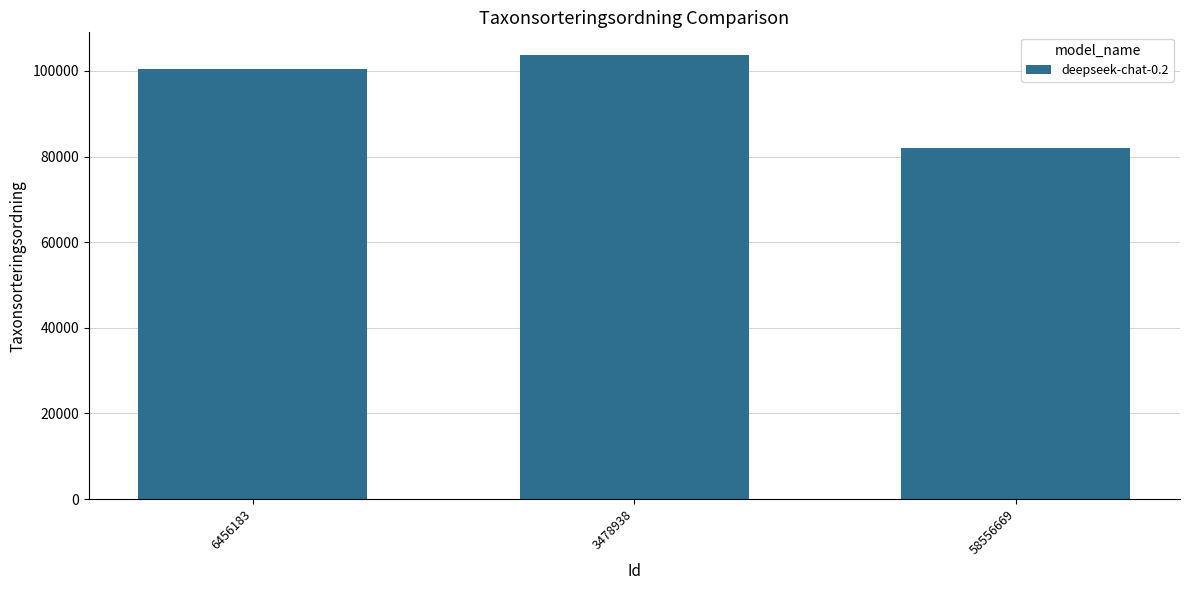

Between 58556669 and 3478938, which is larger?

3478938